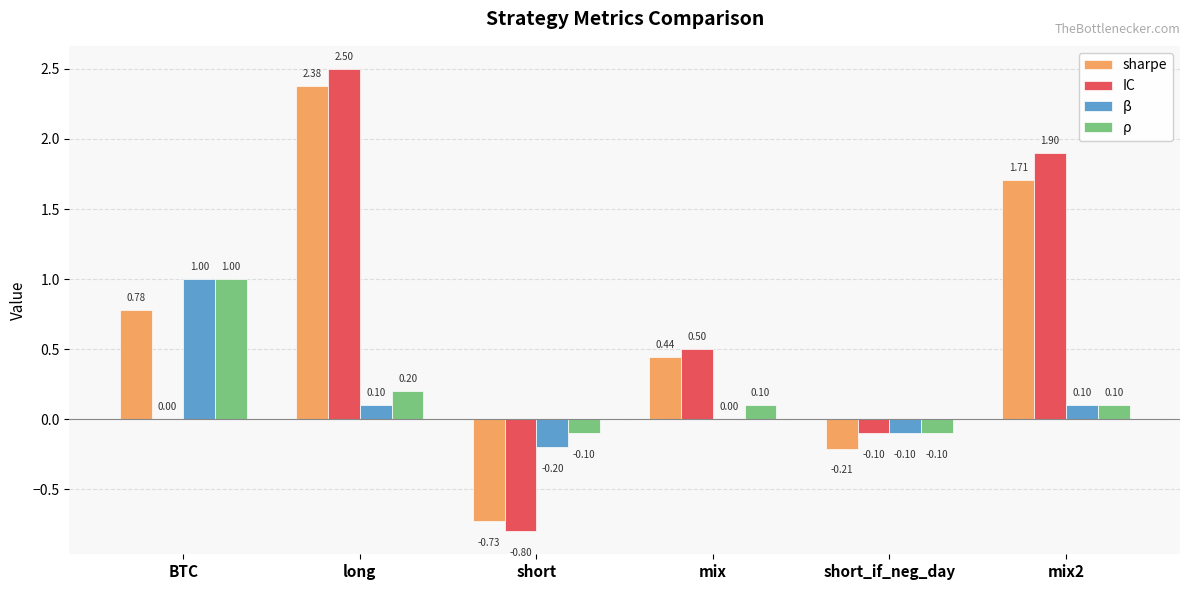

How many values in the sharpe series exceed 0?

4